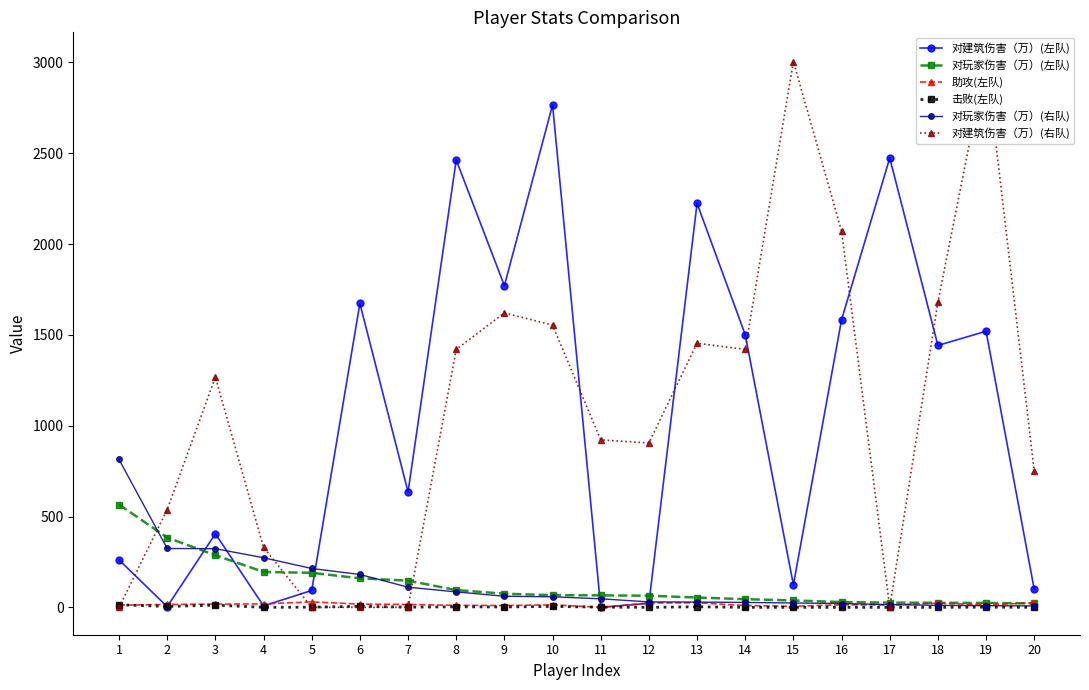

The value of 助攻(左队) at 17 is 23. True or false?

False